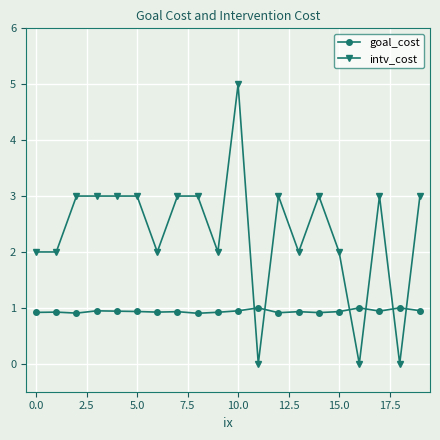

Which series has the widest spread of values?

intv_cost